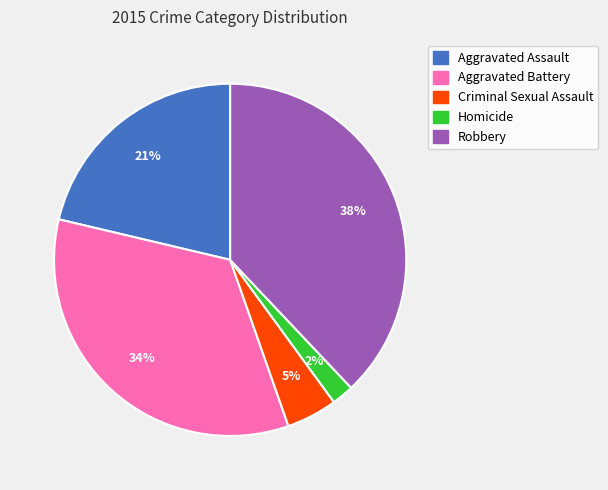

To the nearest percent, what is the difference between the Criminal Sexual Assault and Aggravated Battery slice percentages?

29%